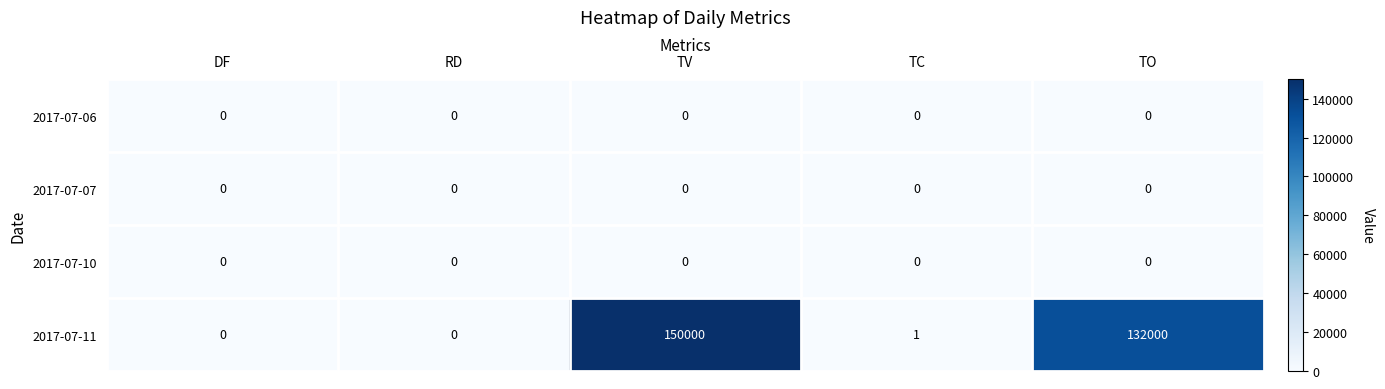

Which series has the largest range (max minus min)?

2017-07-11